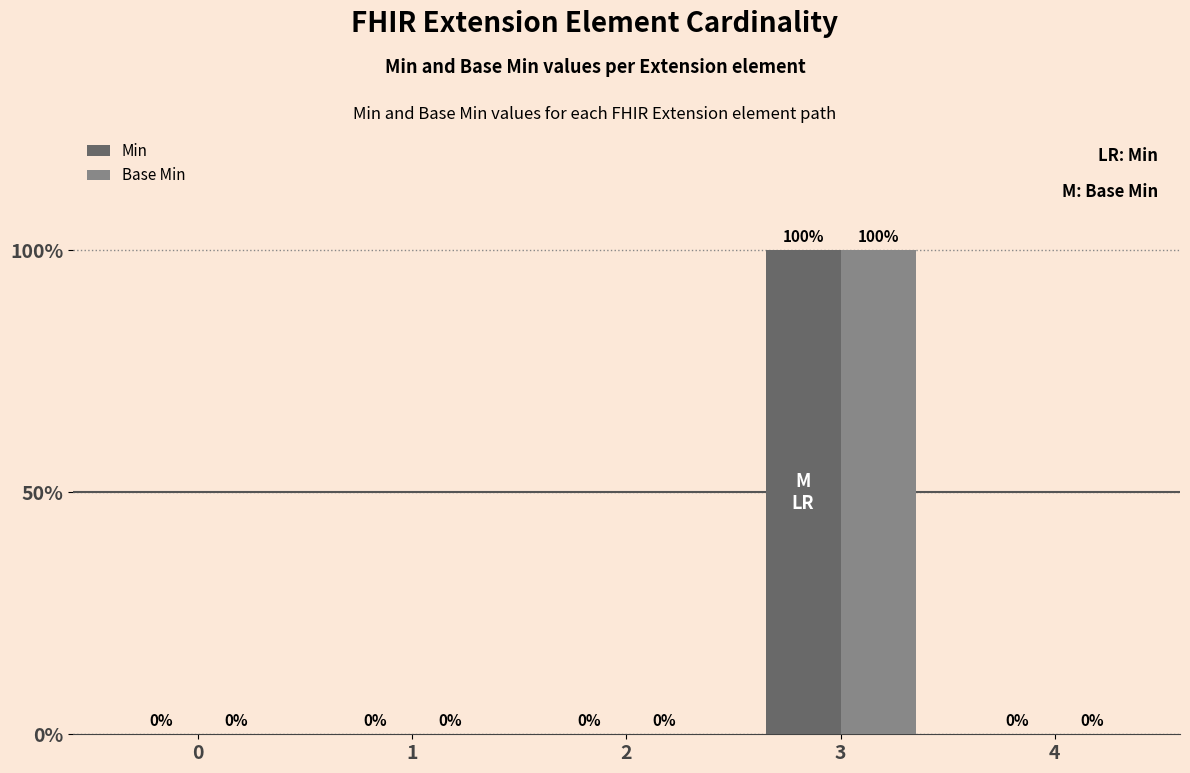

What is the sum of all Base Min values?

1